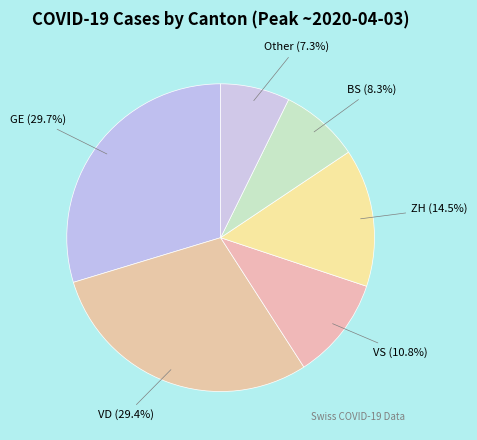

Count the number of slices in the pie.

6